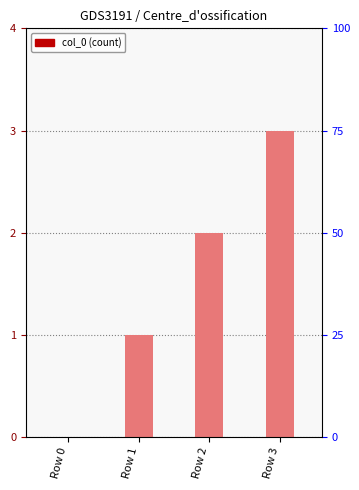

What is the difference between the second highest and second lowest values?

1